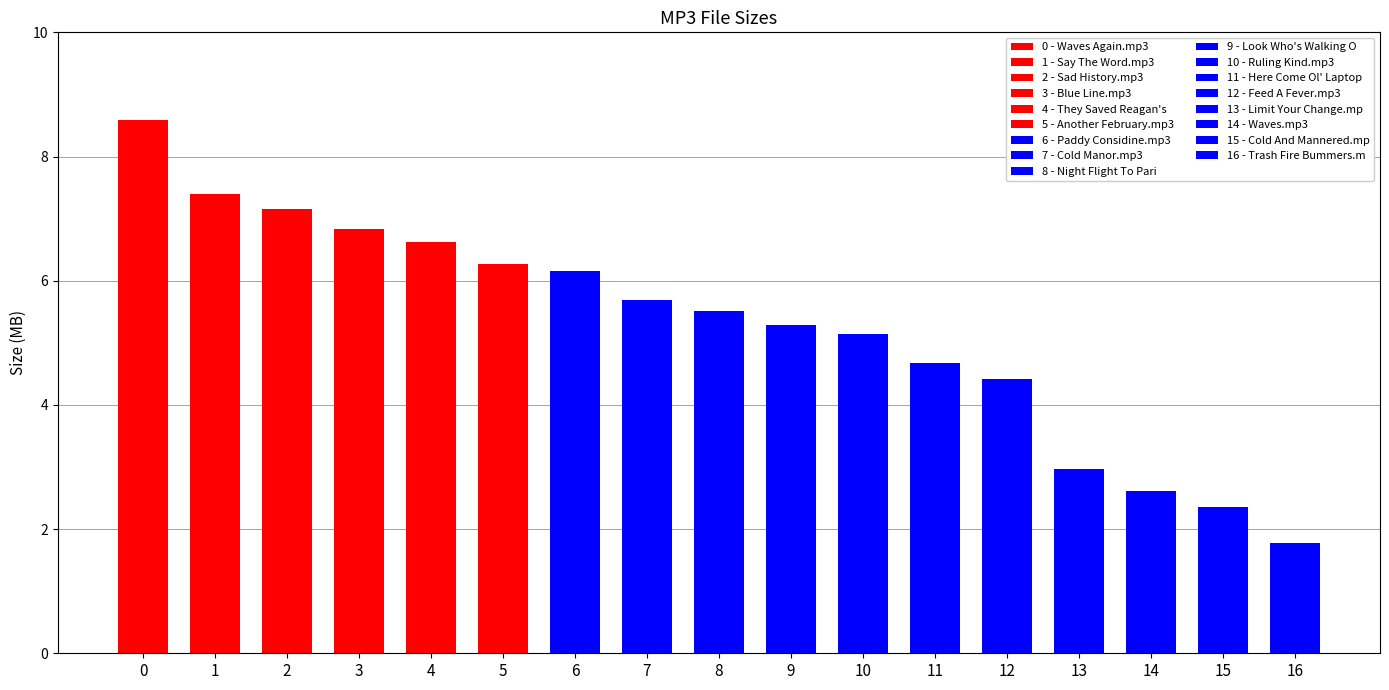

What is the label of the 7th bar from the right?

Ruling Kind.mp3